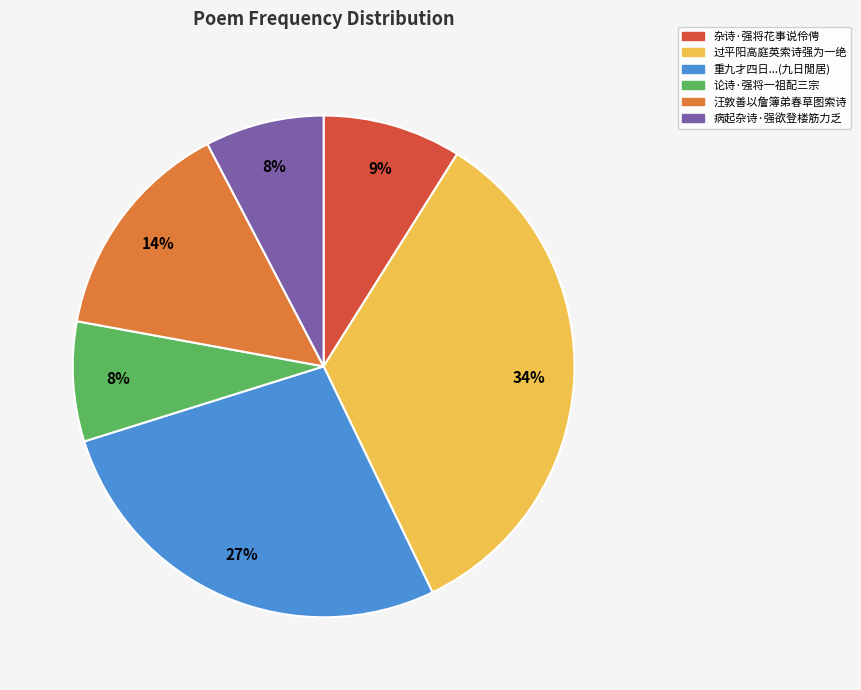

How many slices are in this pie chart?

6